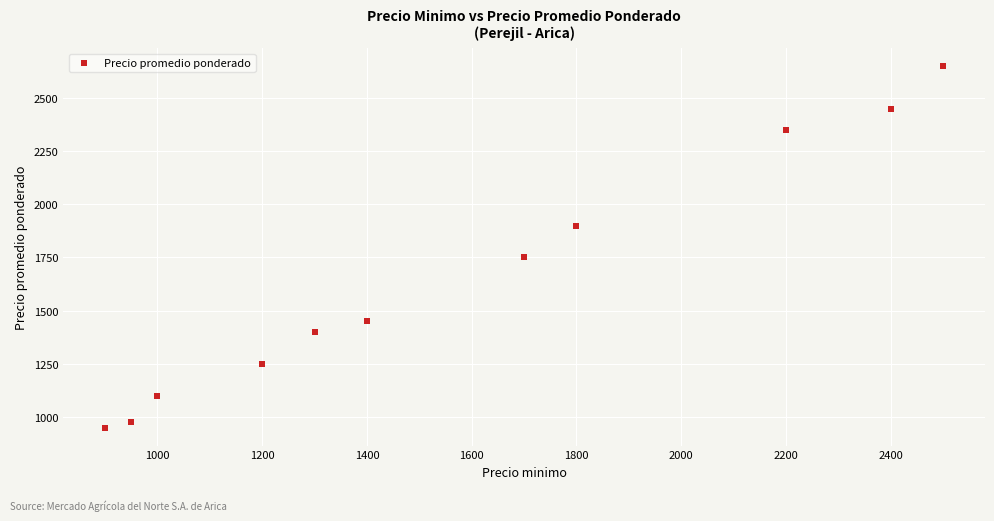

What Y value in the scatter plot is closest to 1800?

1750